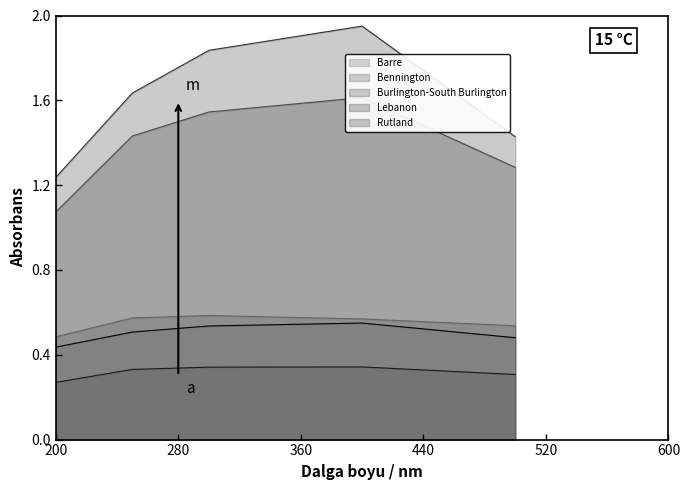

True or false: Barre and Burlington-South Burlington intersect in this chart.

False